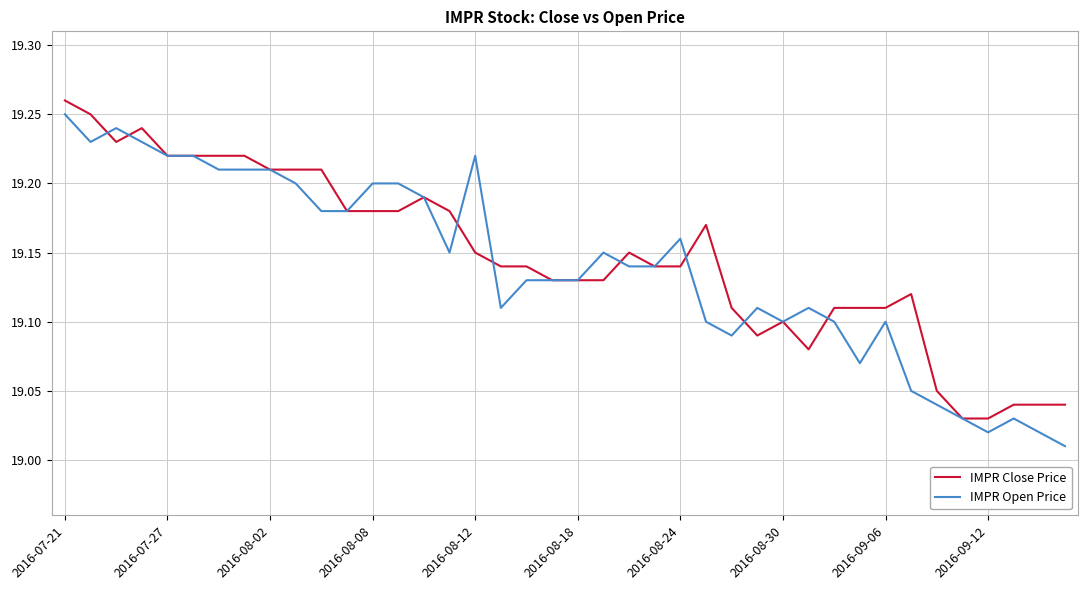

What are all the series names shown in the legend?

IMPR Close Price, IMPR Open Price